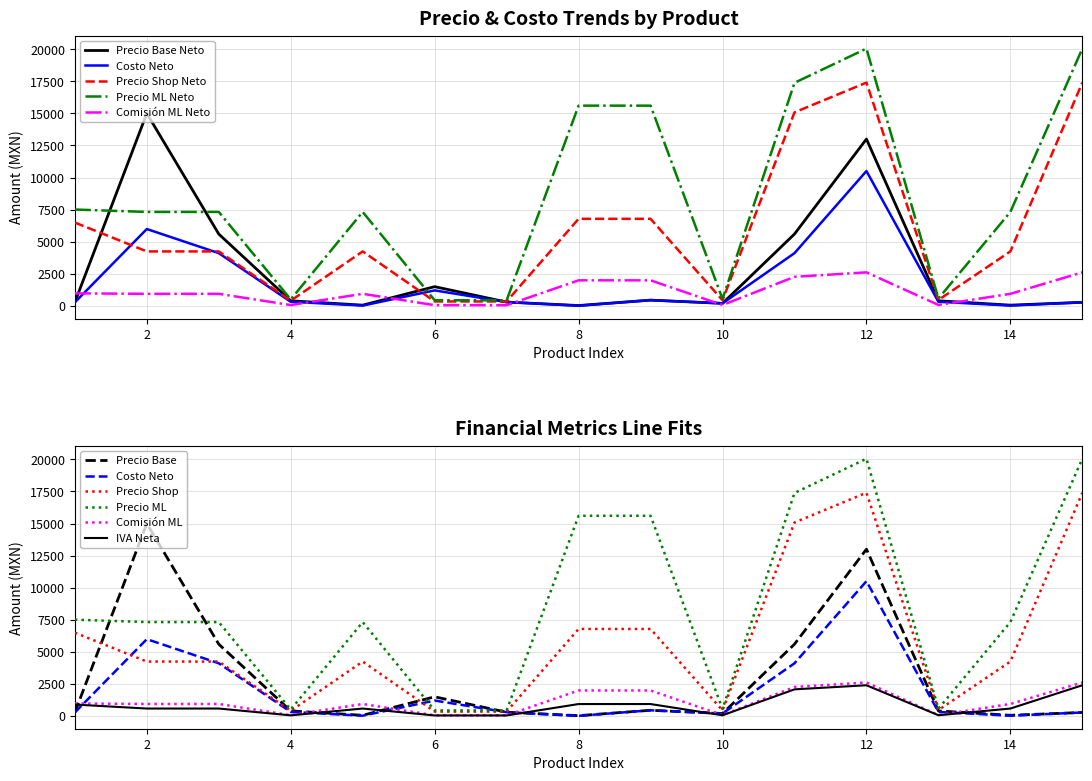

True or false: COSTO NETO has more than 2 points higher than both neighbors.

True